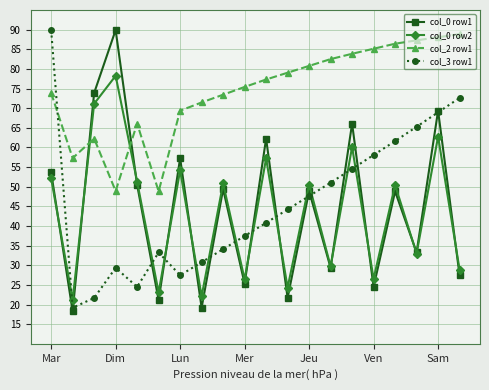

What is the value of the col_3 row1 point at the 19th from the left?

68.9